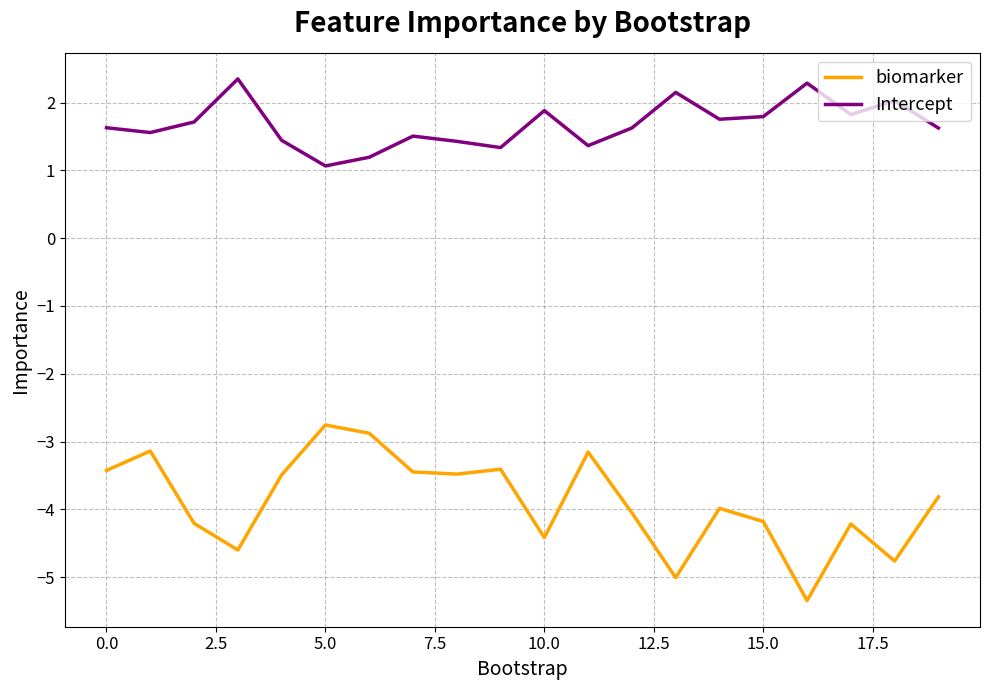

Rank the series by their average value, from lowest to highest.

biomarker, Intercept